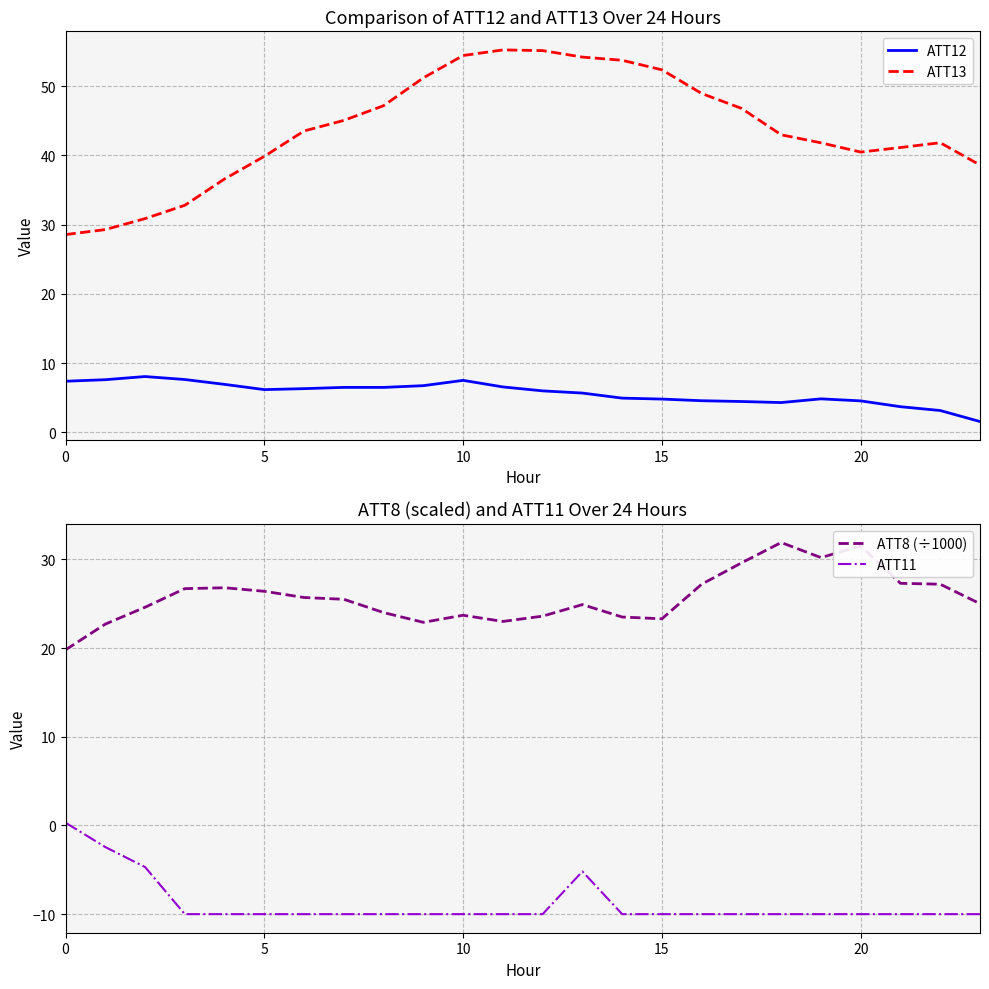

Where is the first local maximum for ATT11?

13